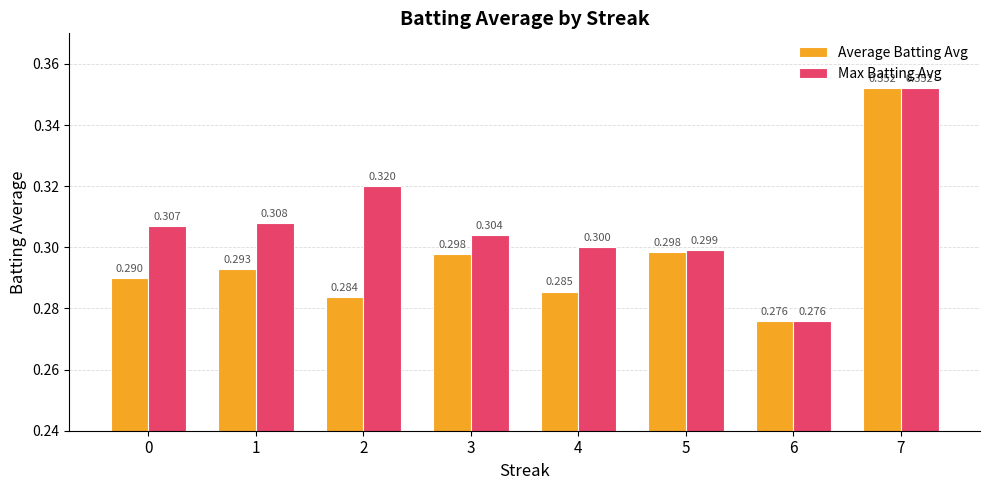

What is the value of the Average Batting Avg bar at the 2nd from the left?

0.3